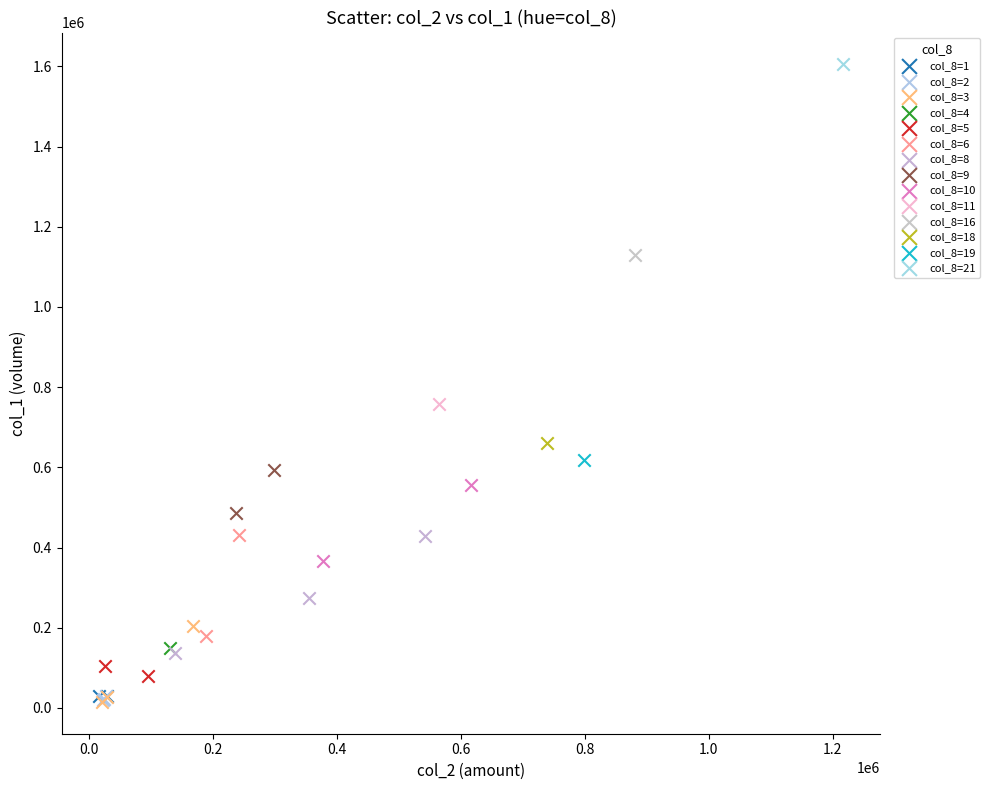

What are all the series names shown in the legend?

col_8=1, col_8=2, col_8=3, col_8=4, col_8=5, col_8=6, col_8=8, col_8=9, col_8=10, col_8=11, col_8=16, col_8=18, col_8=19, col_8=21